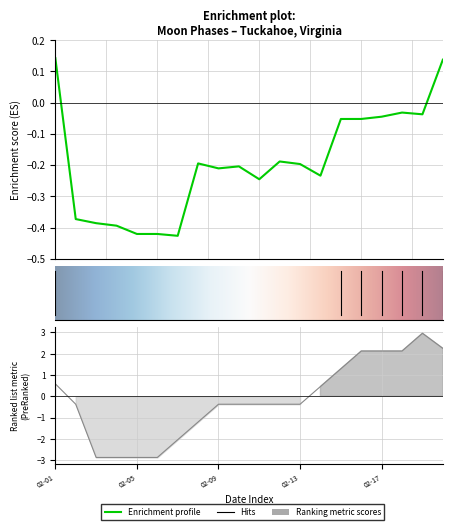

What value does the data have at 02-05?

-0.4